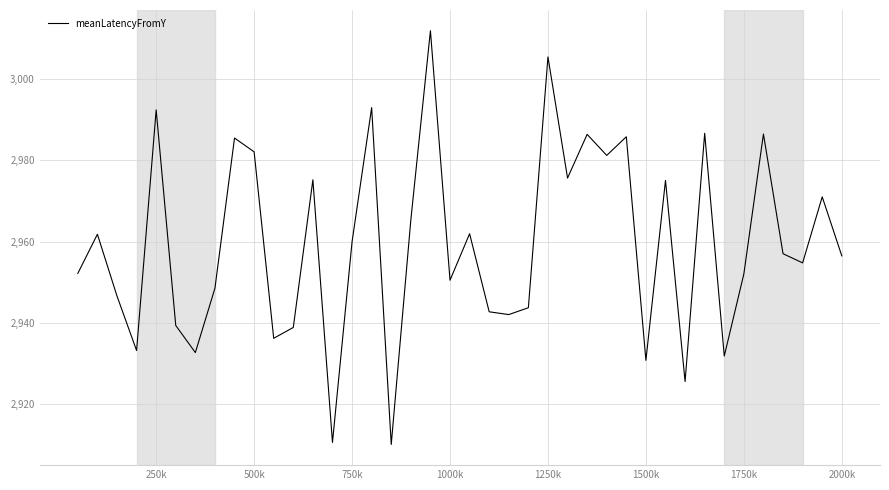

What is the greatest value displayed?

3012.0